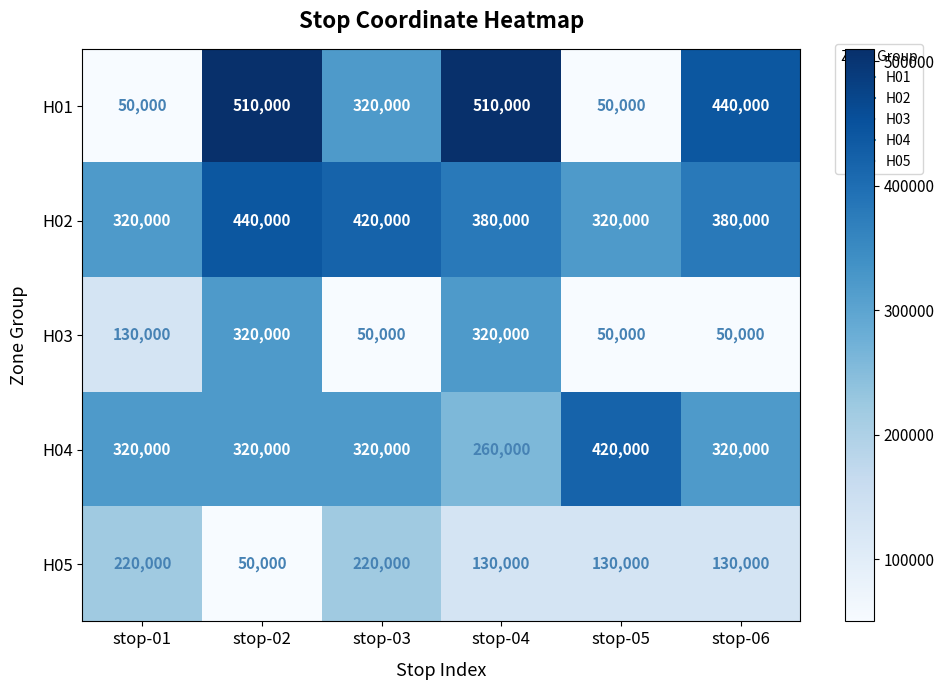

What is the minimum value shown in the chart?

50000